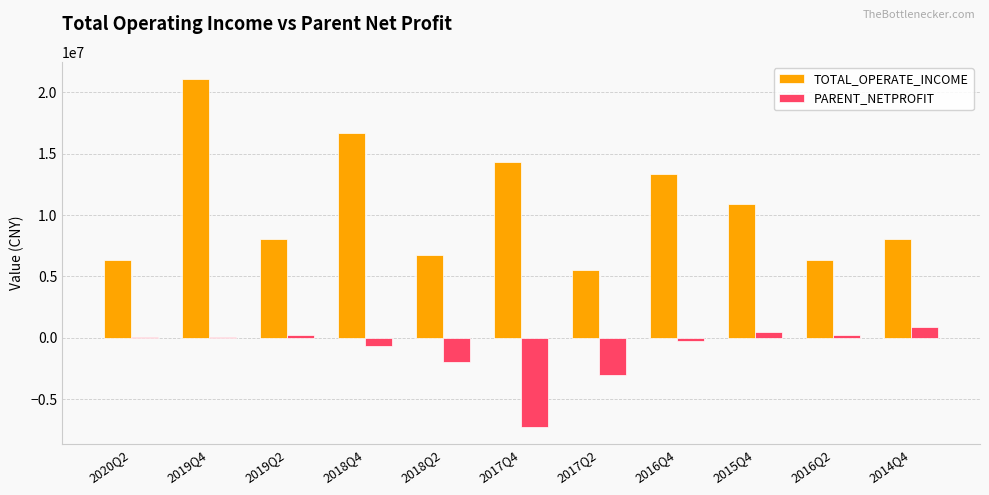

At which label does TOTAL_OPERATE_INCOME reach its peak?

2019Q4